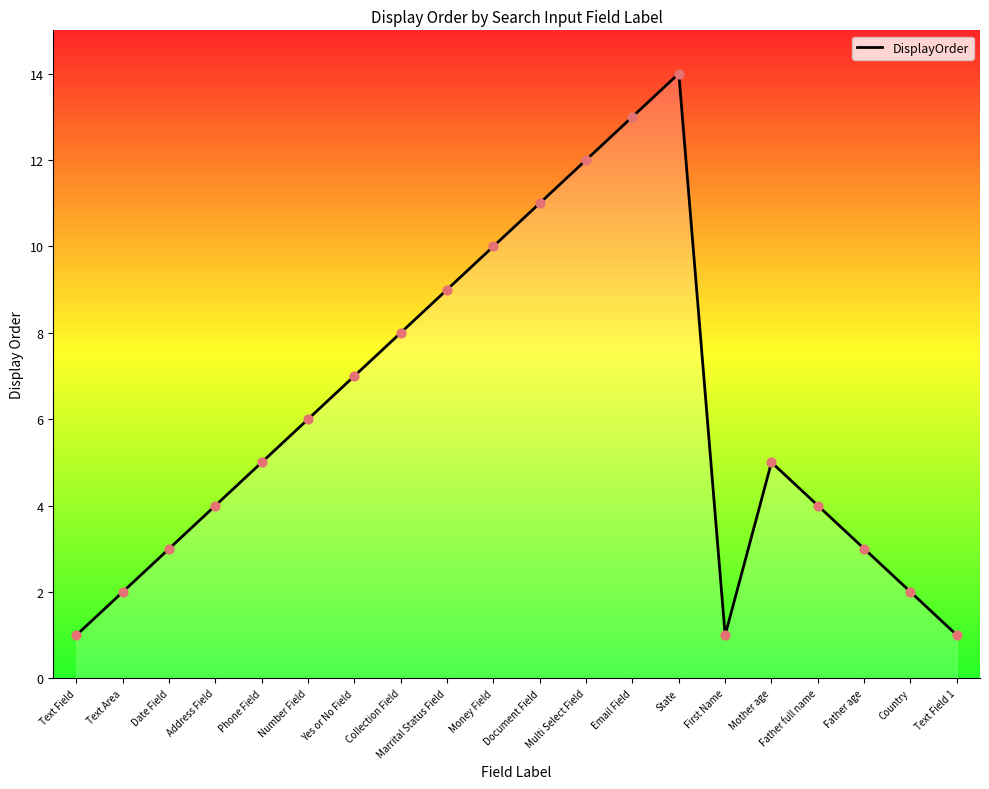

What is the ratio of the value at Address Field to the value at Text Field 1?

4.0